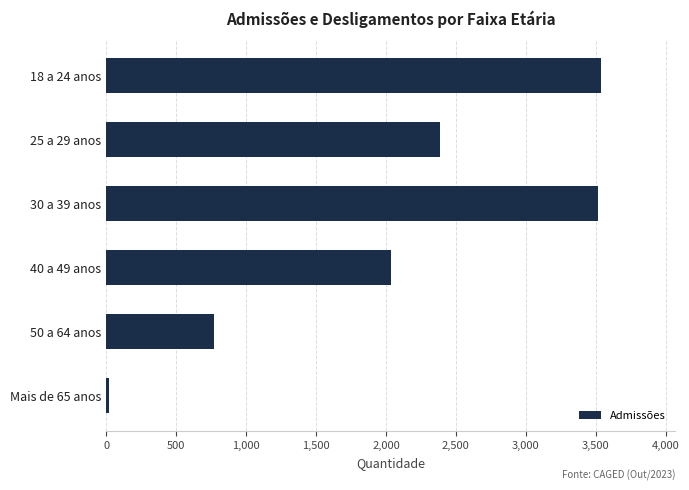

What is the label of the 4th bar from the bottom?

30 a 39 anos